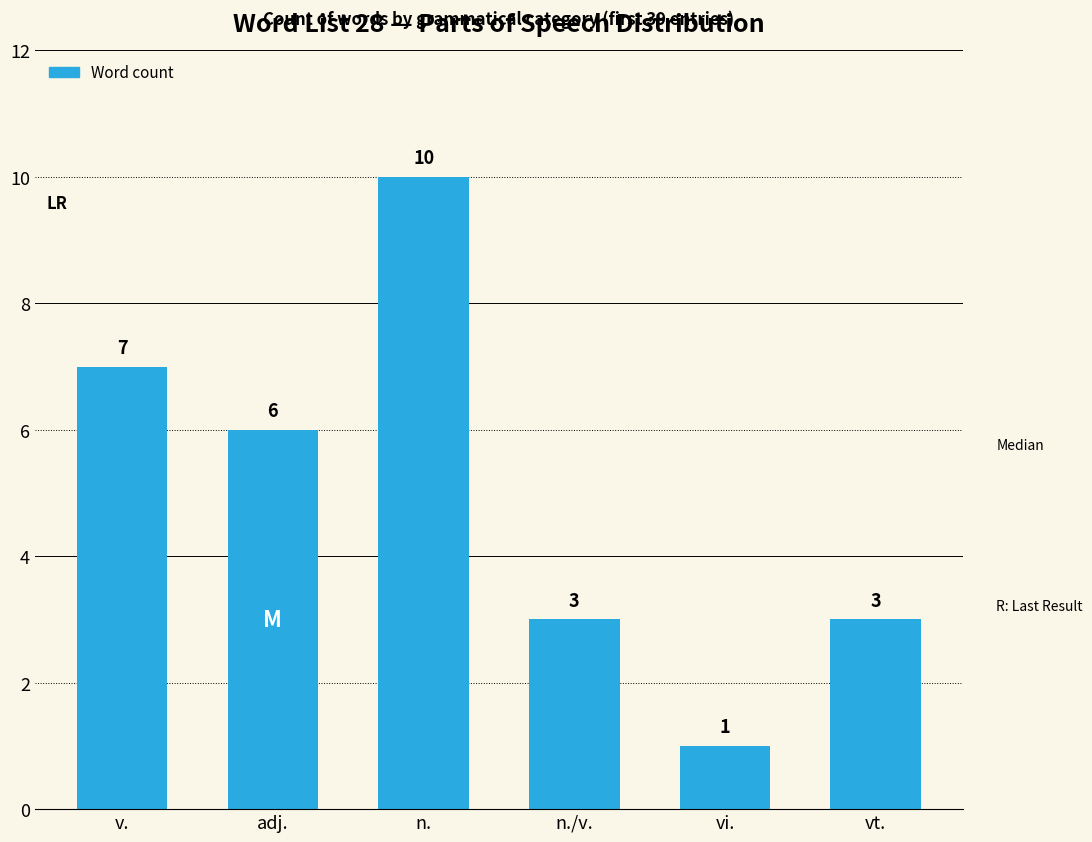

How many data points are less than 6?

3